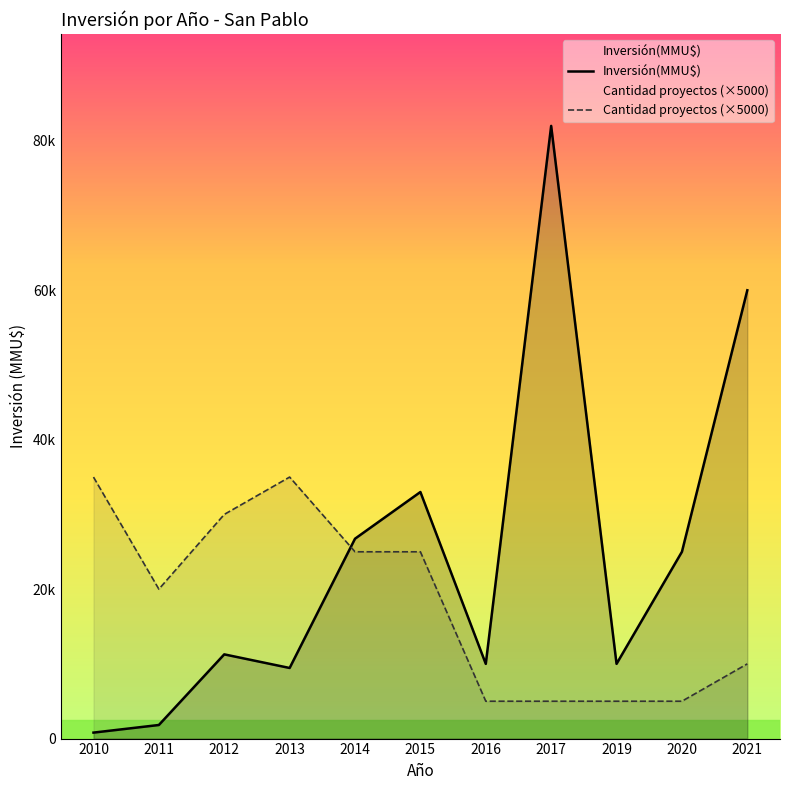

What is the difference between the maximum and minimum values in the Inversión(MMU$) series?

81200